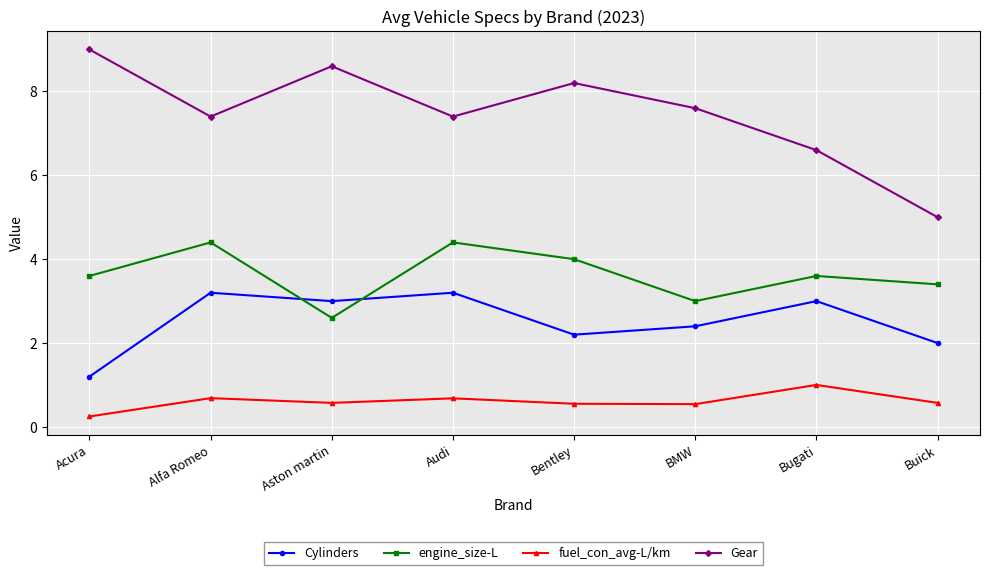

What is the difference between the highest and lowest values at Aston martin?

8.0